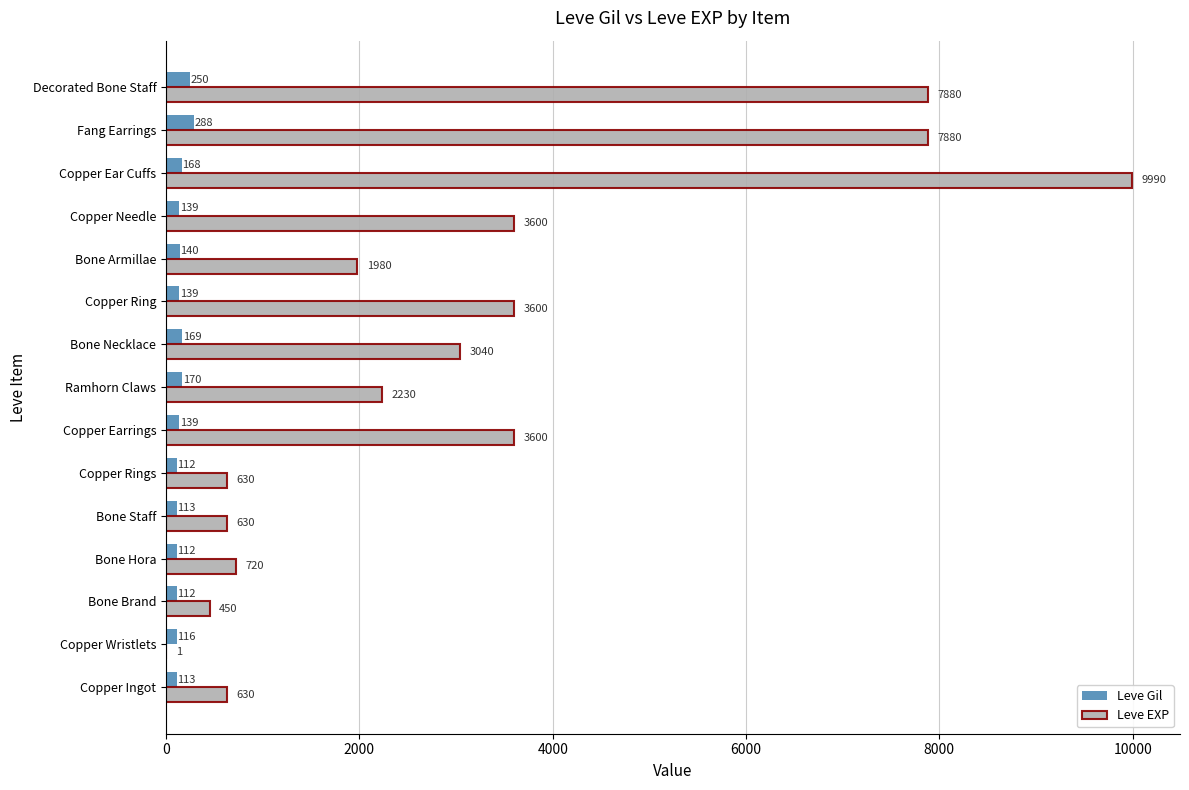

Between Bone Armillae and Copper Needle, which series saw the biggest shift?

Leve EXP